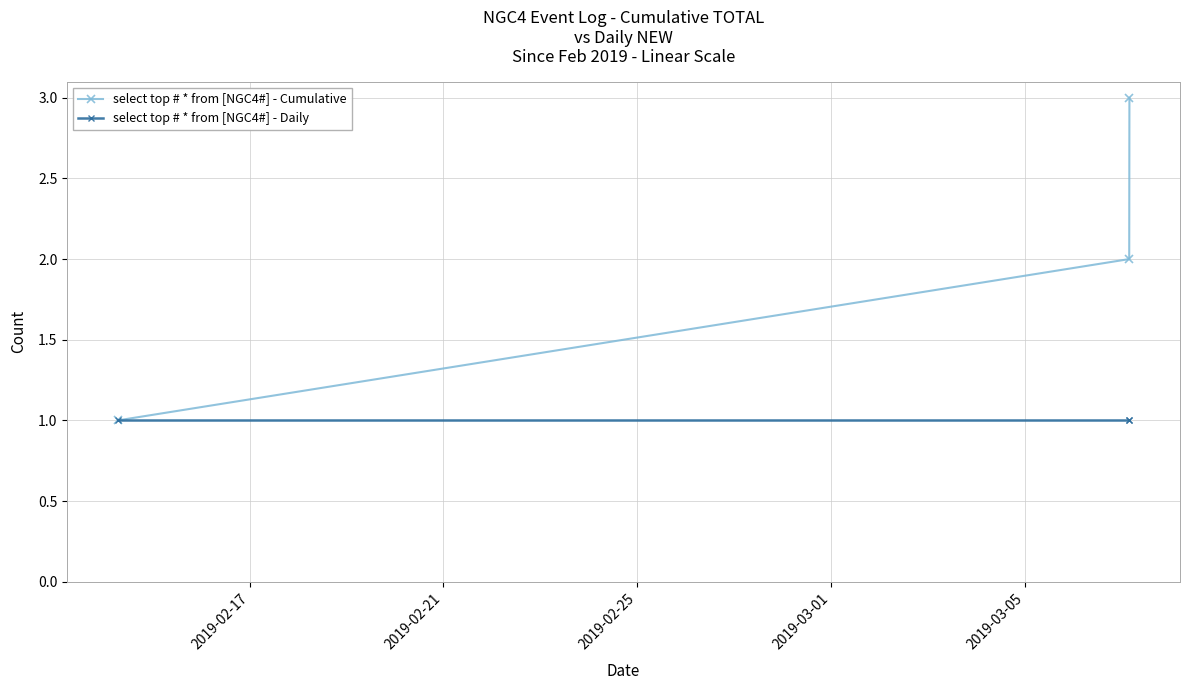

What is the value of the select top # * from [NGC4#] - Cumulative point at the 3rd from the left?

3